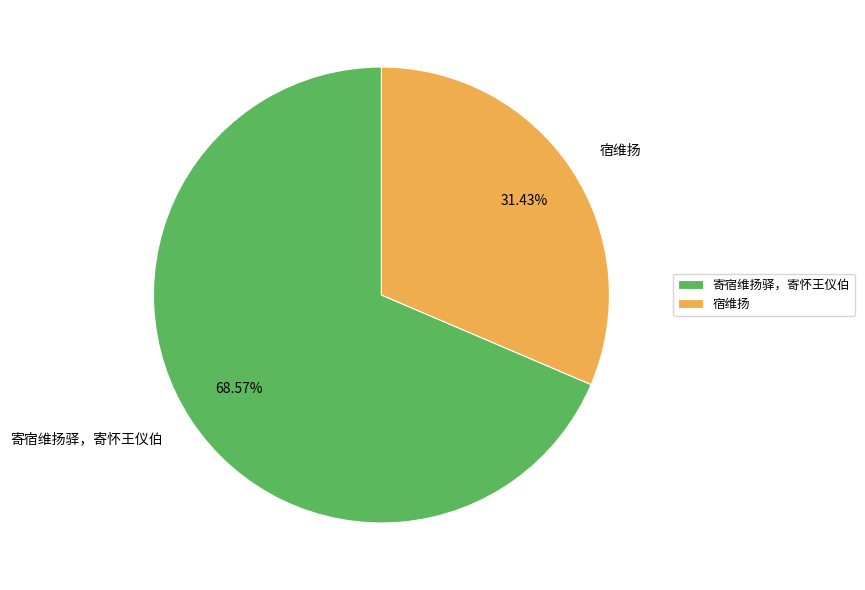

True or false: 宿维扬 accounts for 21% of the total.

False